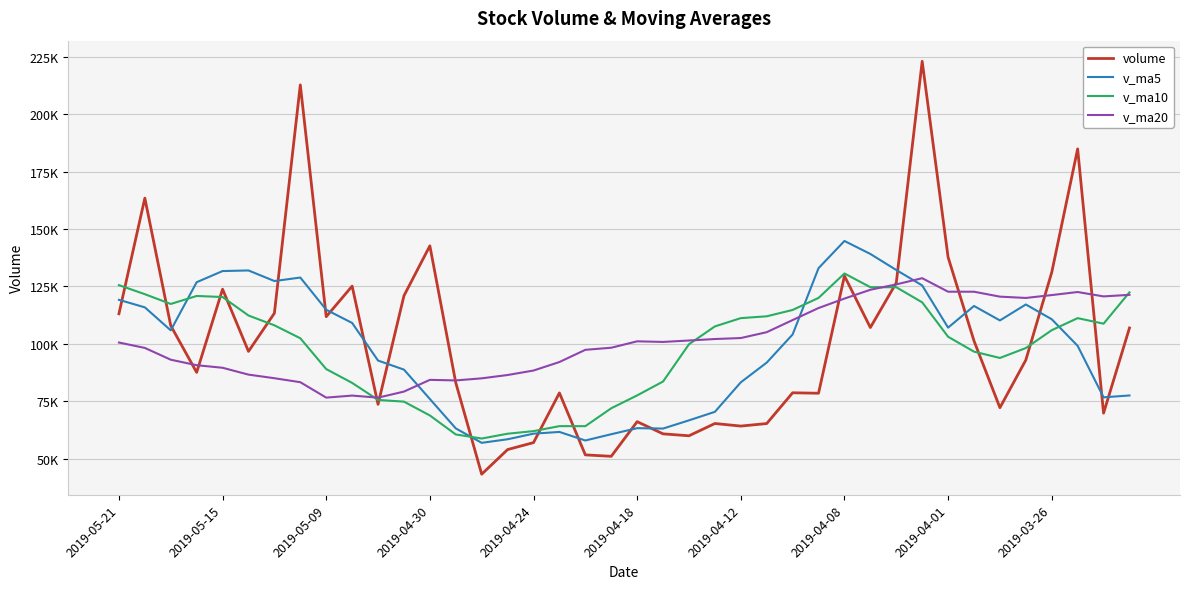

What is the highest value of the volume series?

222993.9